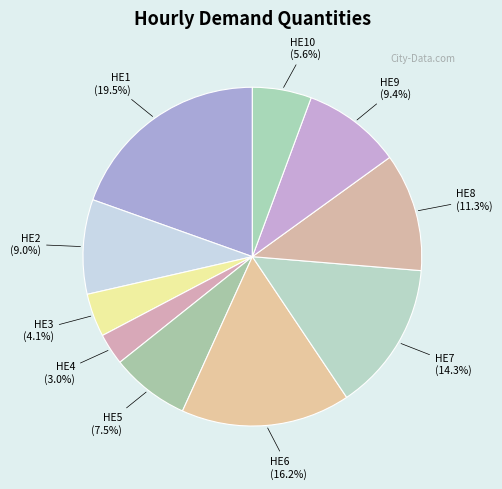

Which category has the biggest portion of the pie?

HE1